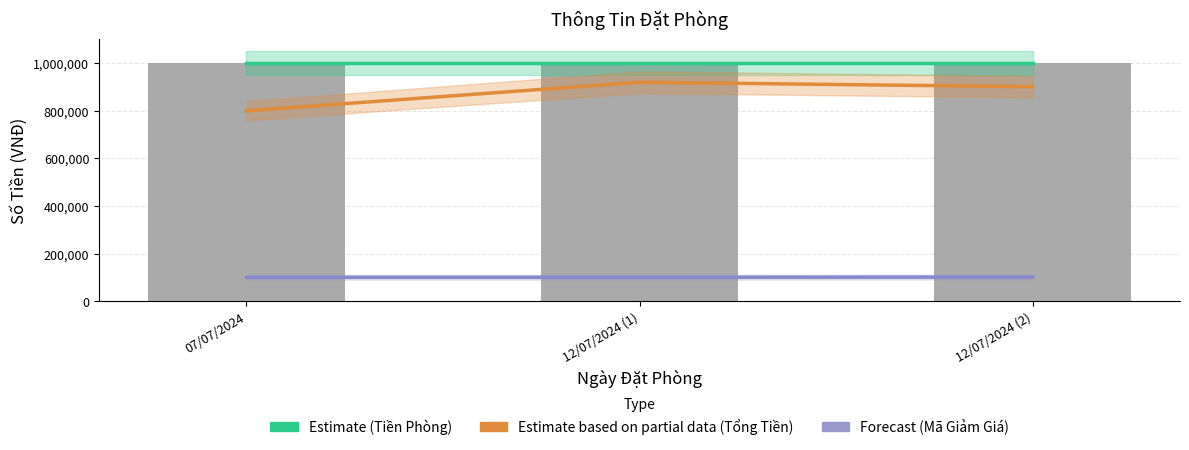

Which series changed the most between 07/07/2024 and 12/07/2024 (1)?

Estimate based on partial data (Tổng Tiền)